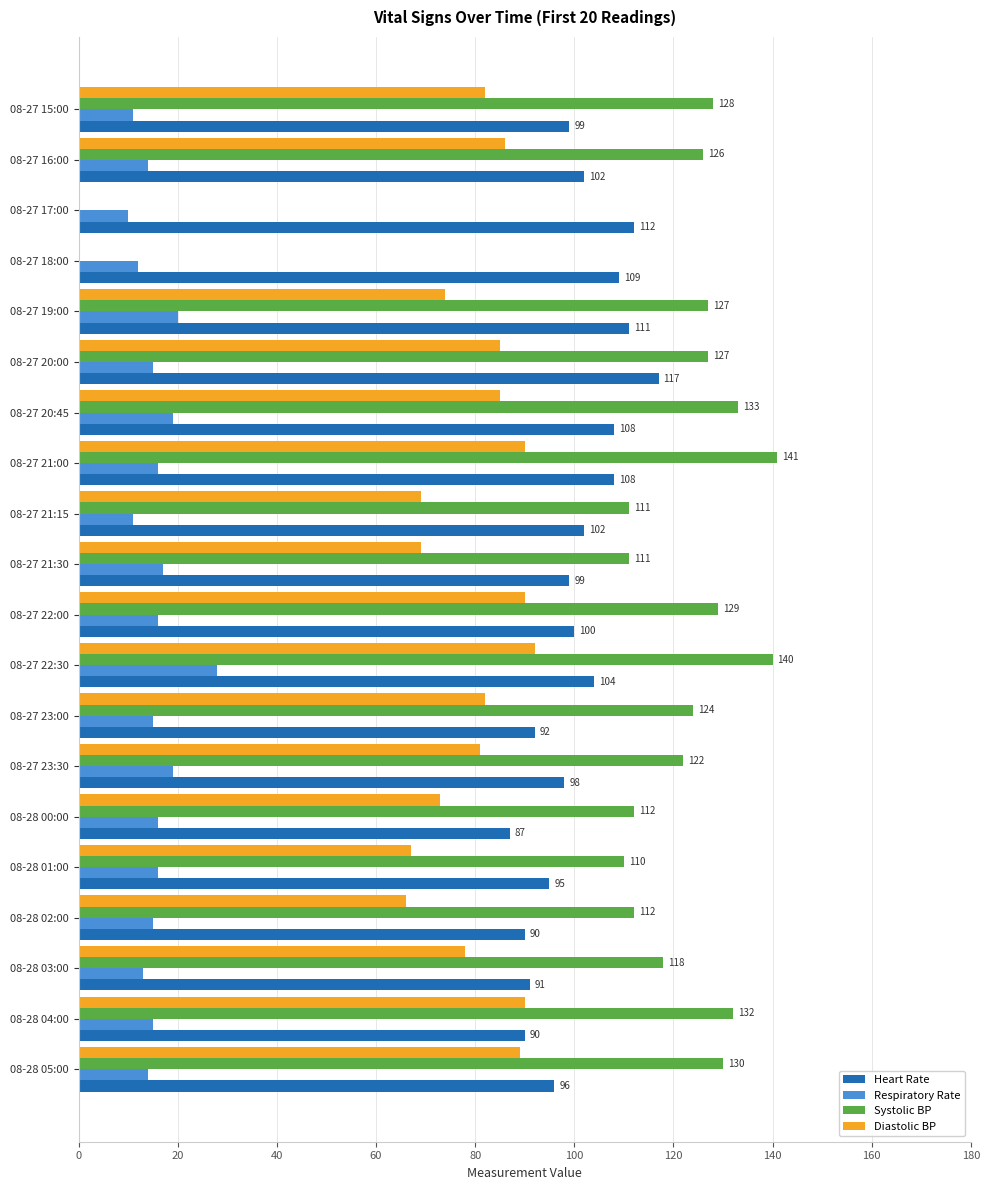

Is it true that Heart Rate equals 100 at 08-27 22:00?

True